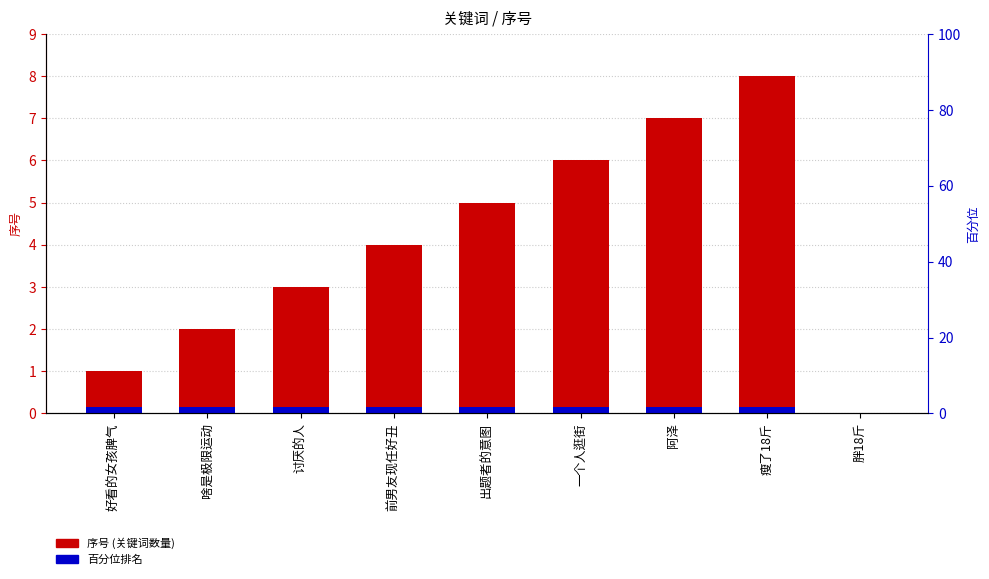

What is the greatest value displayed?

8